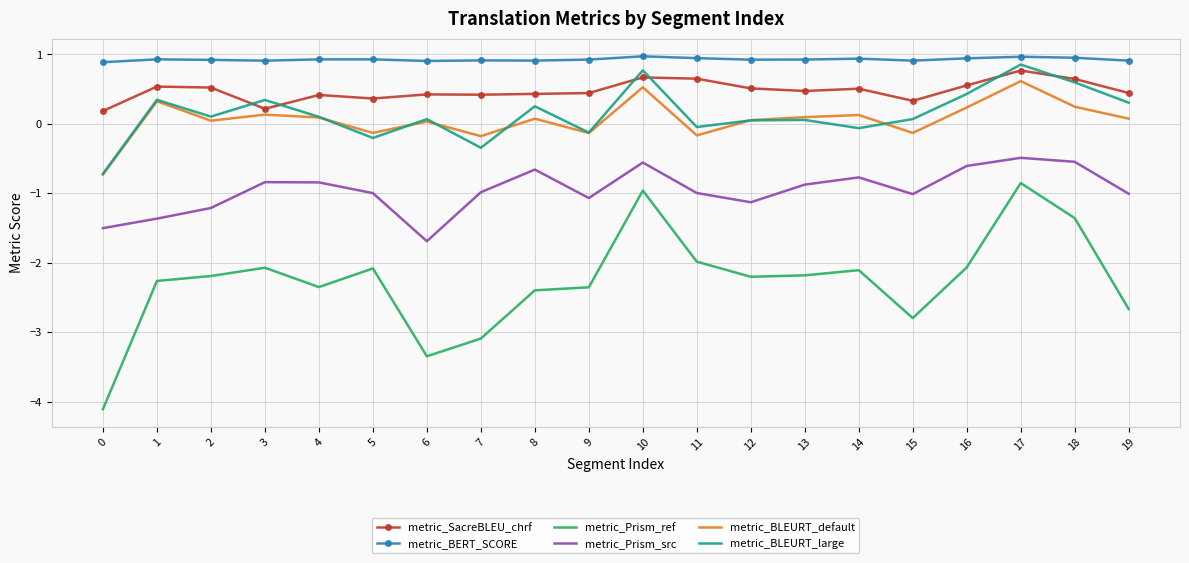

How many metric_SacreBLEU_chrf values are between 0 and 1?

20